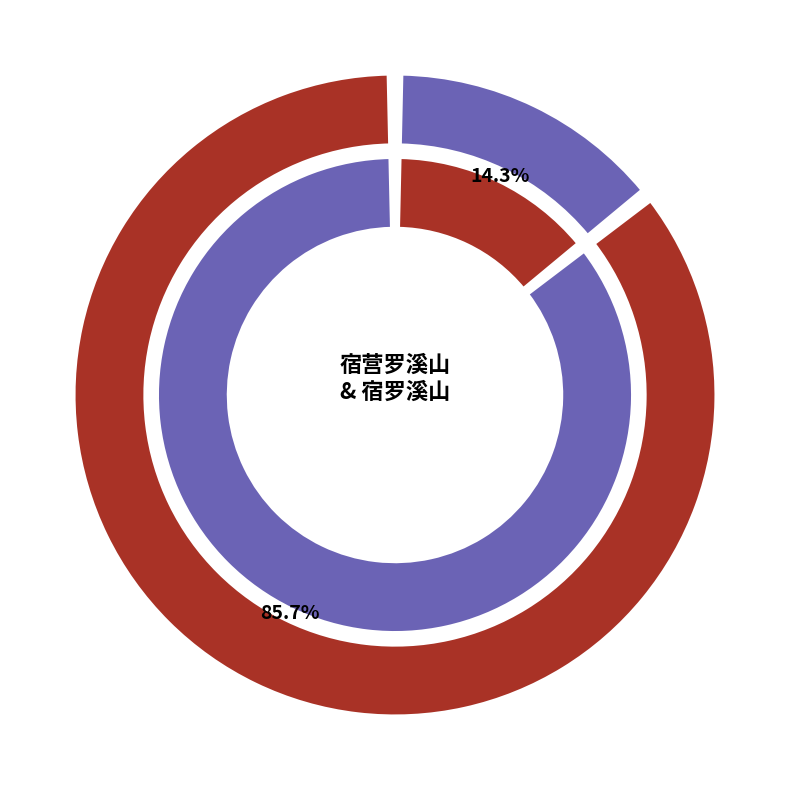

To the nearest percent, what portion does 宿营罗溪山 represent?

14%